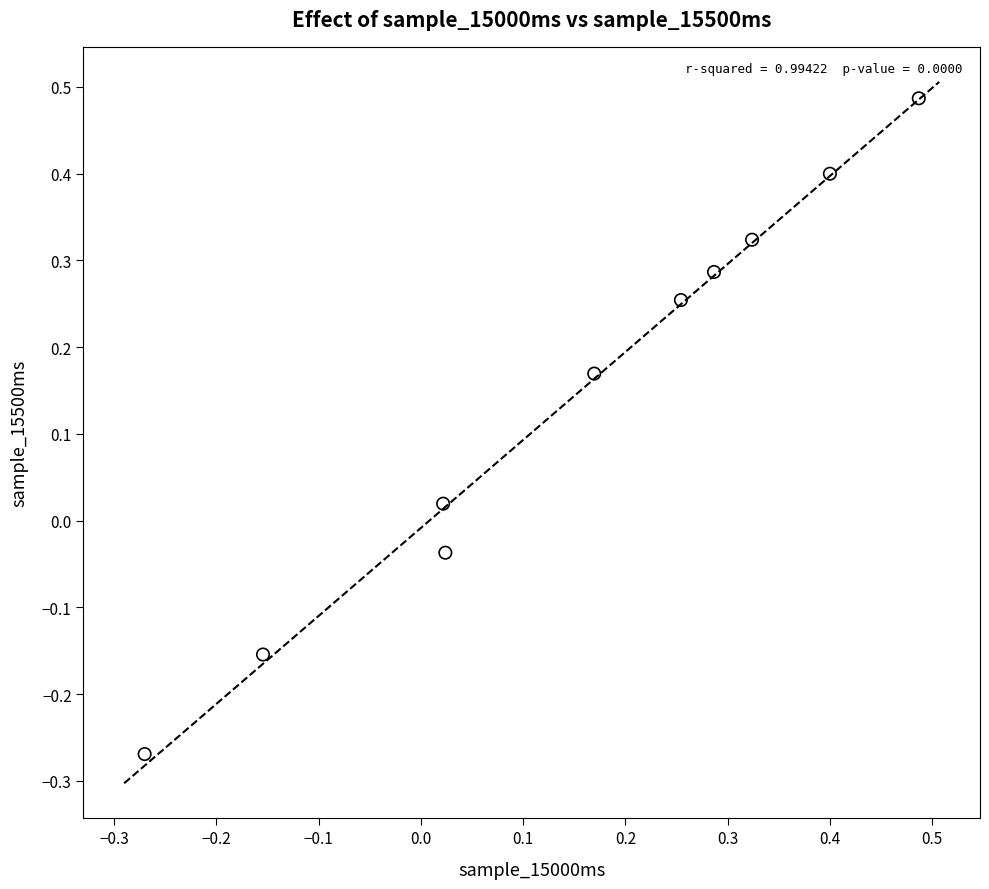

What is the range of X values (max minus min)?

0.8